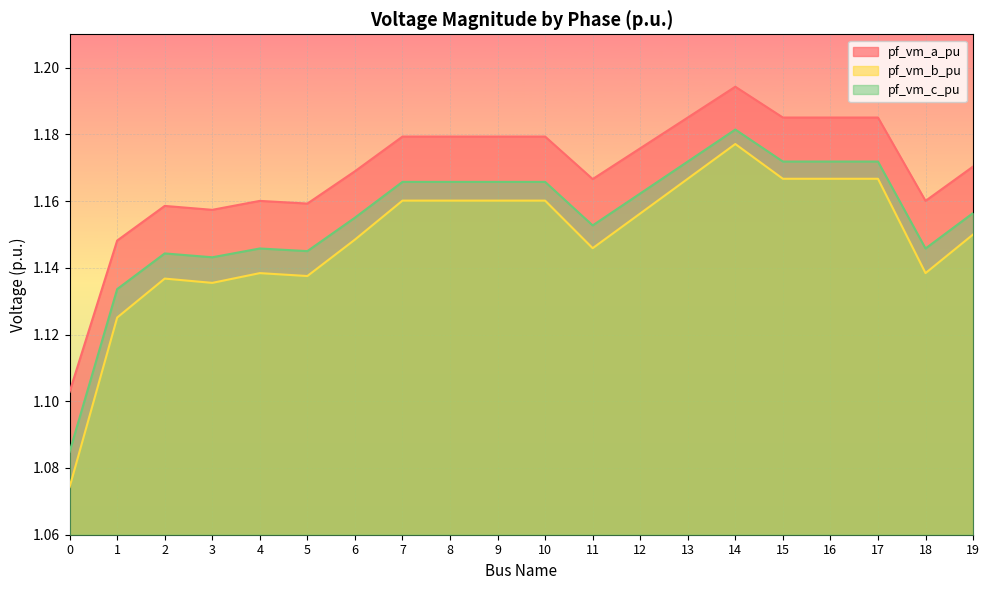

Which series has the largest range (max minus min)?

pf_vm_b_pu